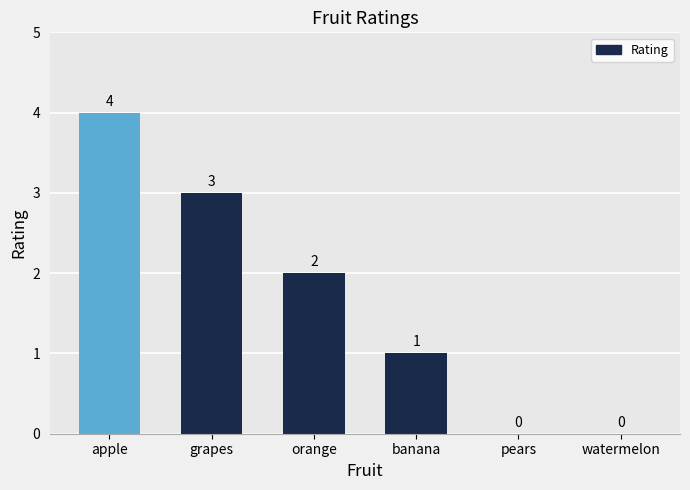

Reading left to right, what are all the values shown in this chart?

apple=4	grapes=3	orange=2	banana=1	pears=0	watermelon=0